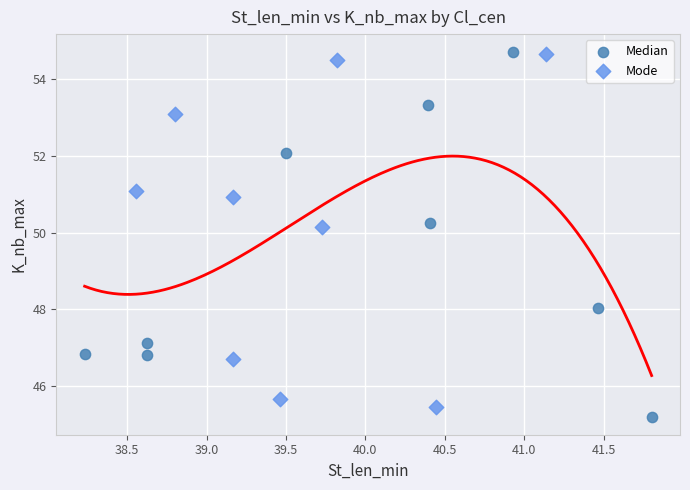

Which series has the widest spread of Y values?

Median